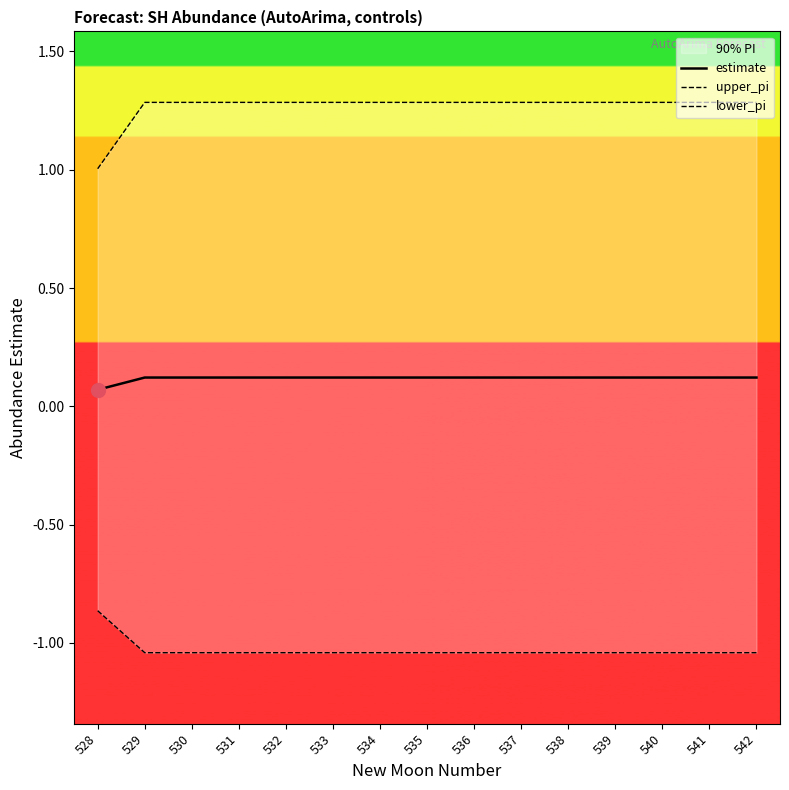

List the series in order of their peak value, lowest first.

lower_pi, estimate, upper_pi